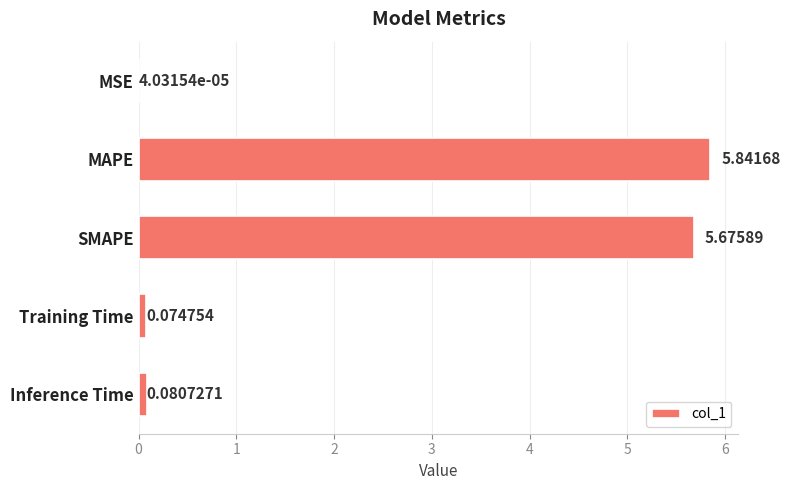

Between SMAPE and MSE, which is larger?

SMAPE